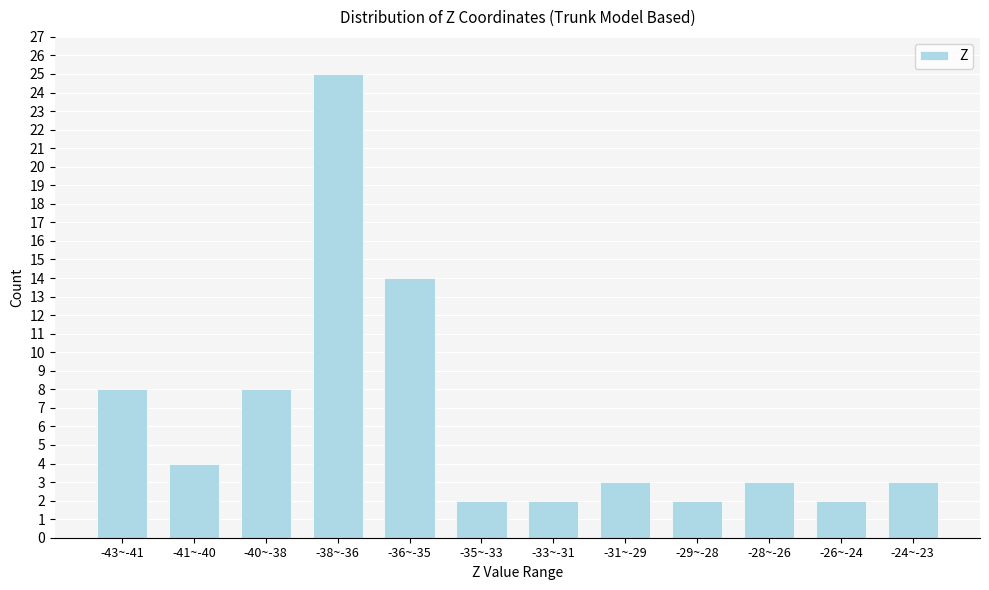

Reading left to right, what are all the values shown in this chart?

8	4	8	25	14	2	2	3	2	3	2	3